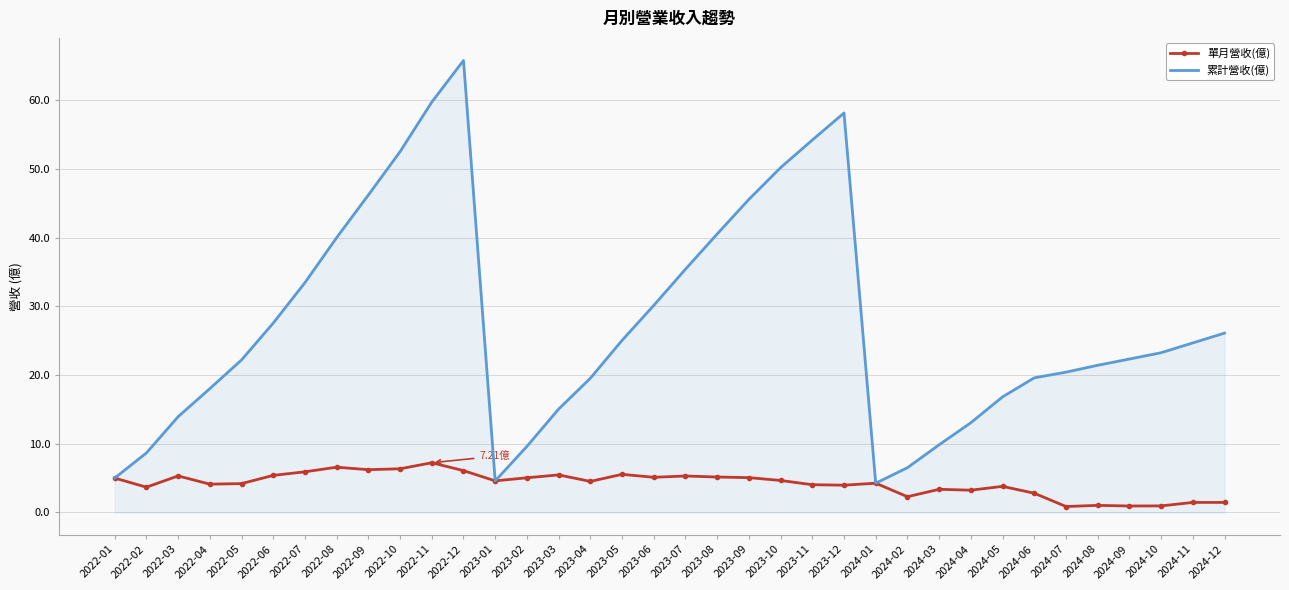

Which series has the largest total across all categories?

累計營收(億)